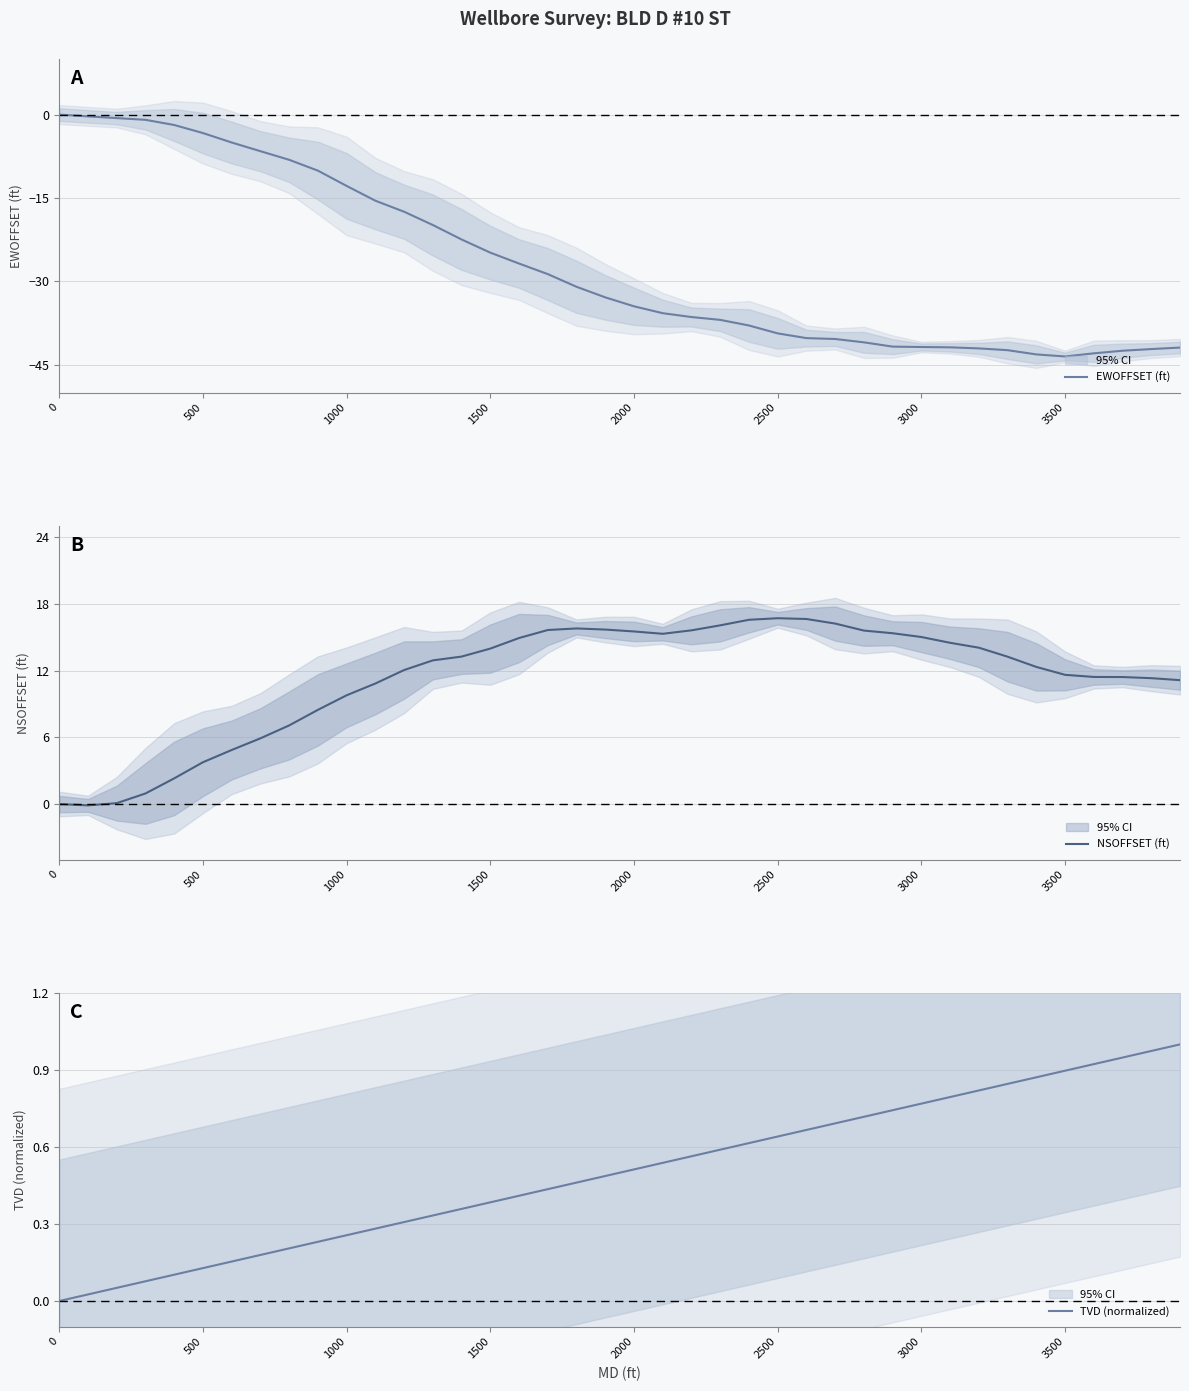

What is the lowest value of the EWOFFSET (ft) series?

-43.5